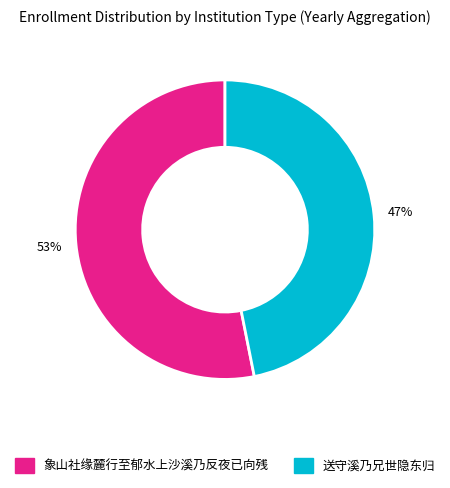

True or false: 象山社缘麓行至郁水上沙溪乃反夜已向残 accounts for 60% of the total.

False